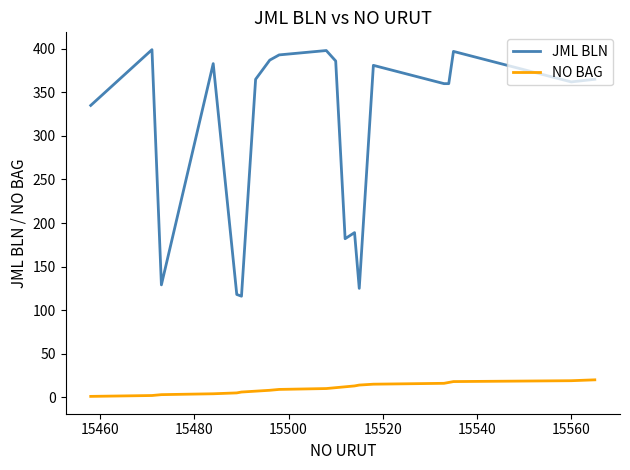

What are all the series names shown in the legend?

JML BLN, NO BAG